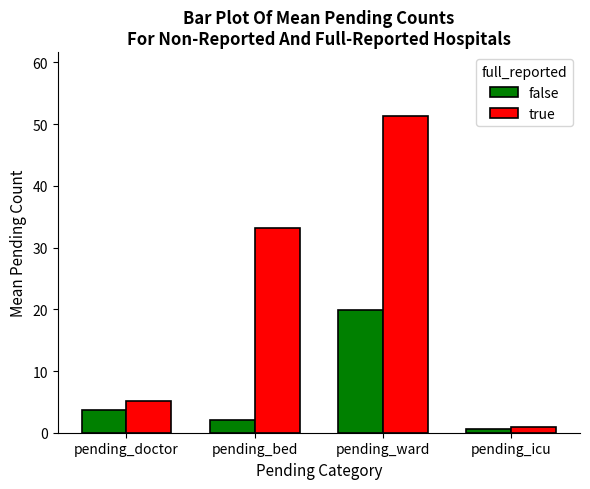

Is the value of false at pending_doctor greater than the value of true at pending_icu?

Yes